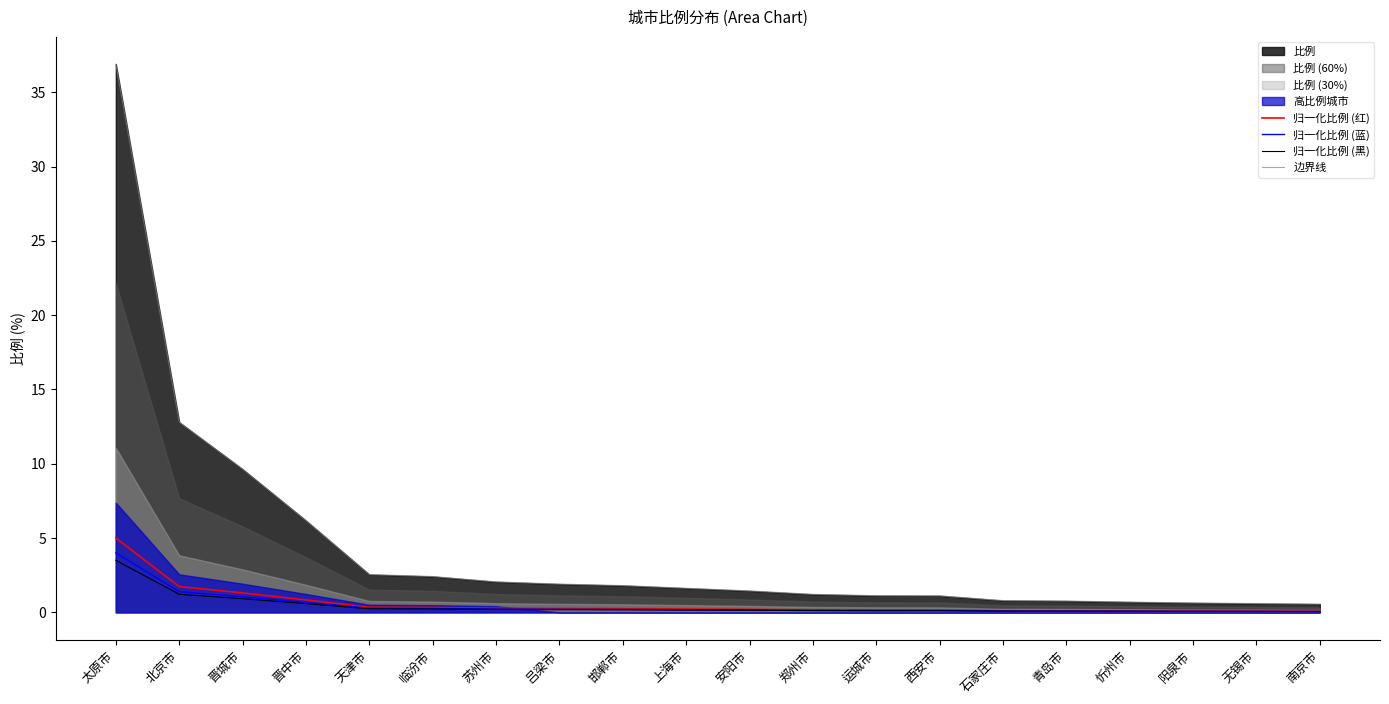

What is the sum of the 归一化比例 (黑) values at 西安市 and 临汾市?

0.3